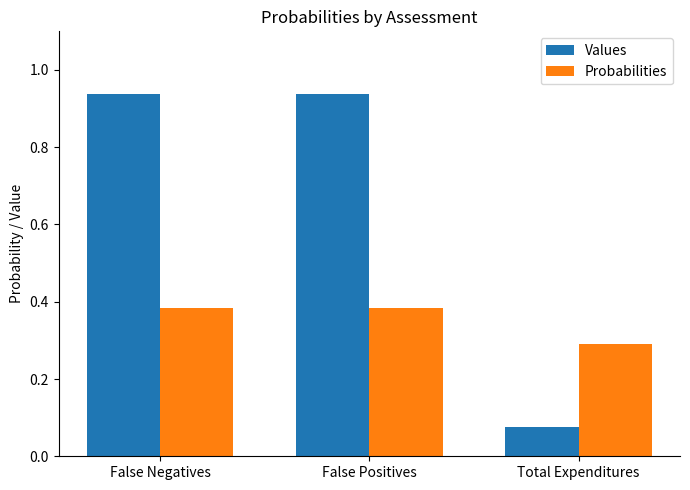

Which category has the lowest value across all series?

Total Expenditures